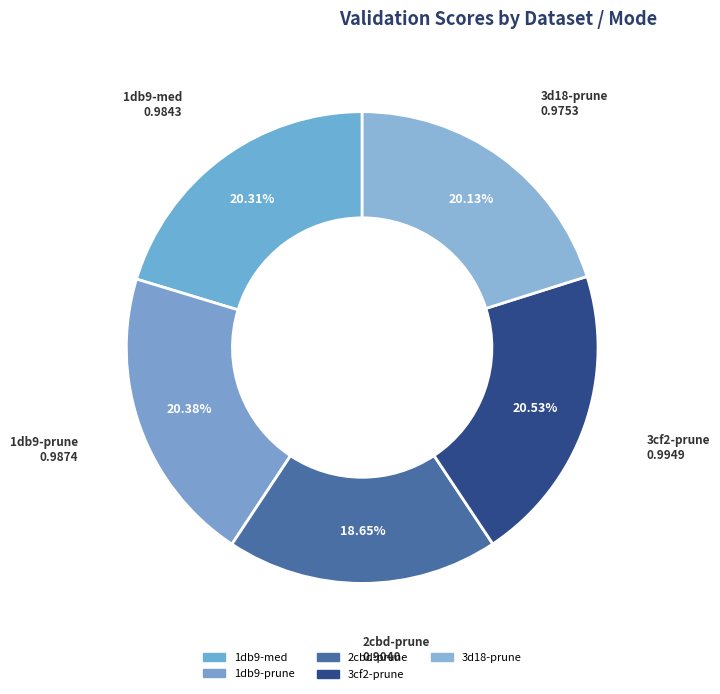

Is there a majority slice in this chart?

No